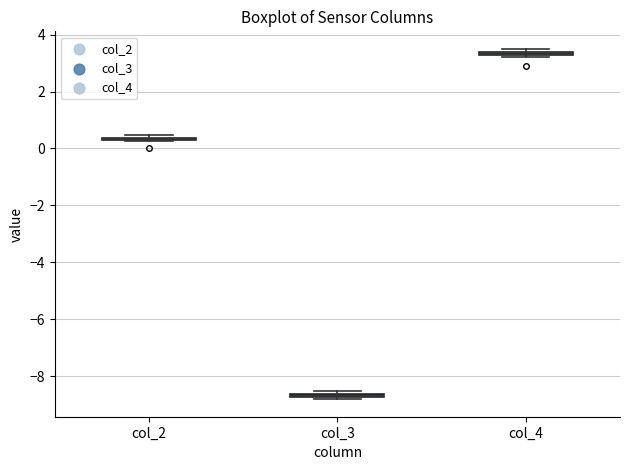

Where is the lower edge of the box for col_3 on the y-axis? The values are not printed on the chart, so give them approximately, as read against the axis.

-8.8